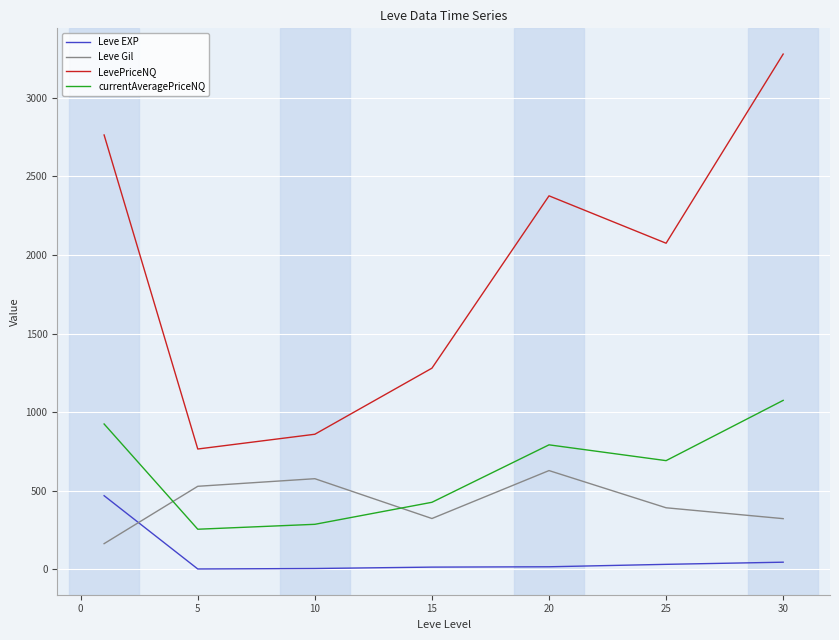

True or false: LevePriceNQ and Leve EXP cross at least once.

False